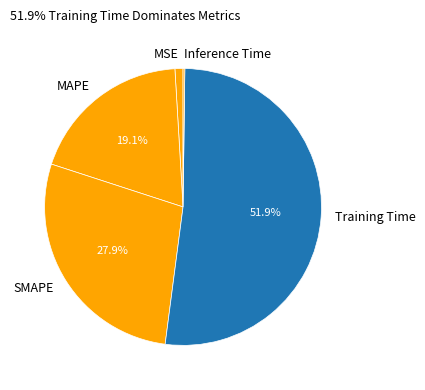

What portion of the pie excludes MAPE?

80.9%